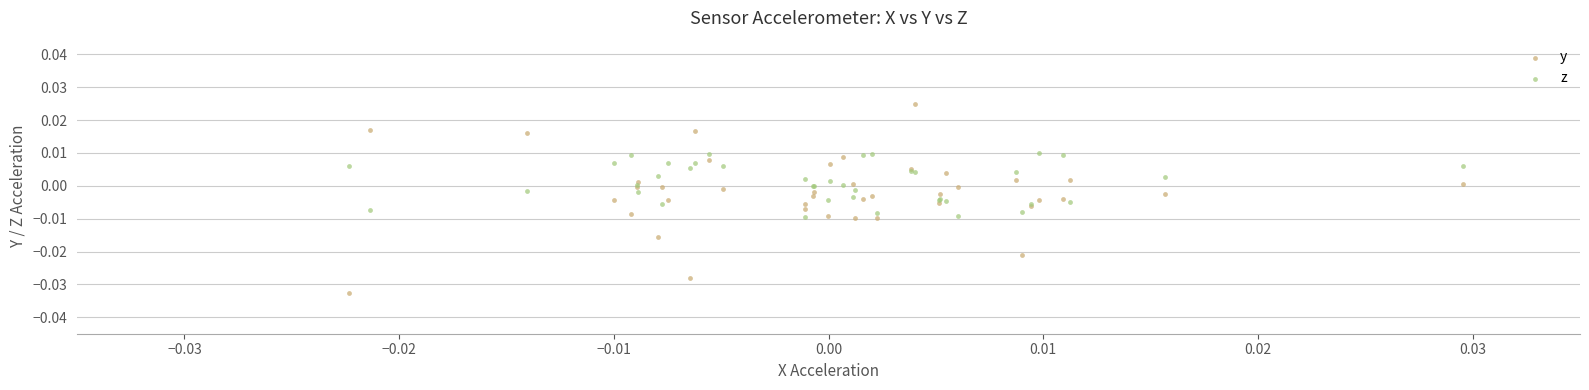

Which series contains the lowest Y value?

y